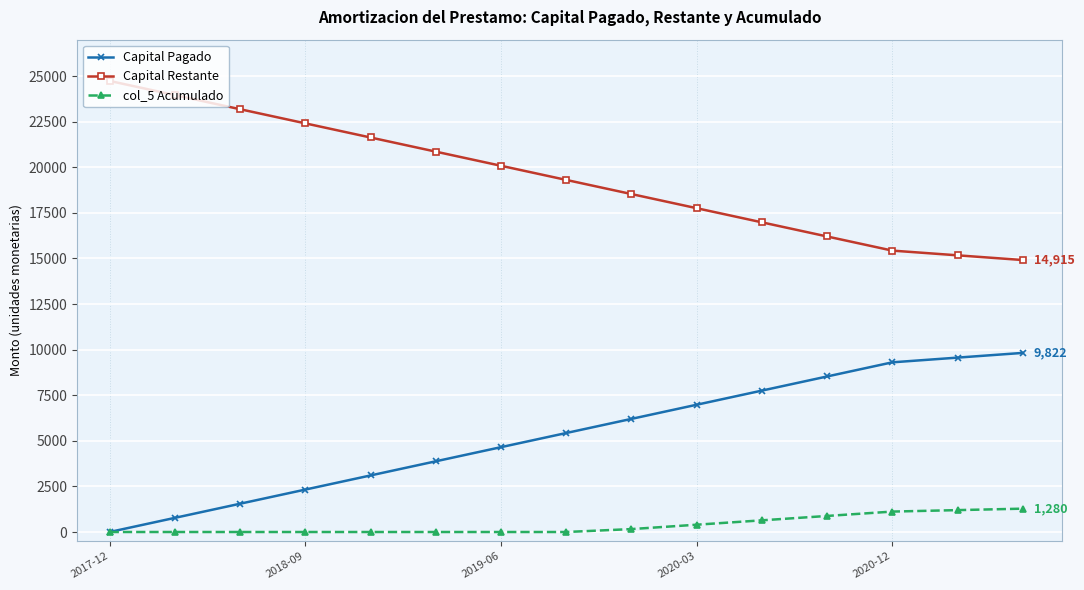

What is the maximum value for Capital Restante?

24736.7